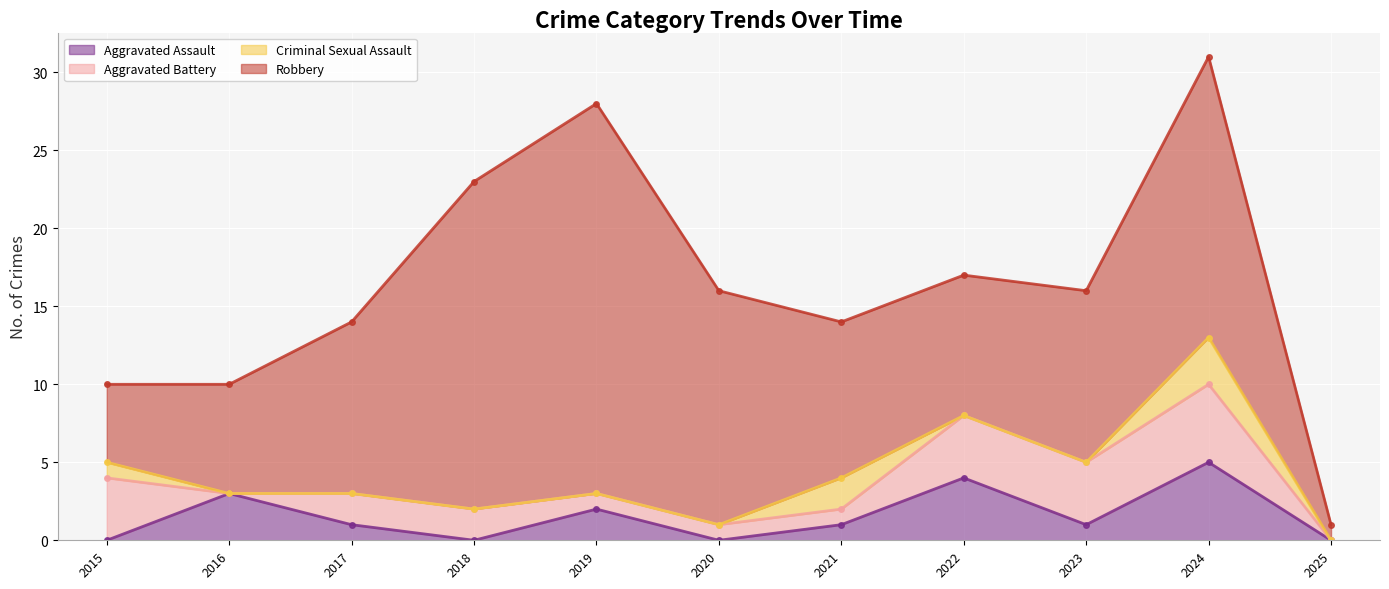

What are all the series names shown in the legend?

Aggravated Assault, Aggravated Battery, Criminal Sexual Assault, Robbery